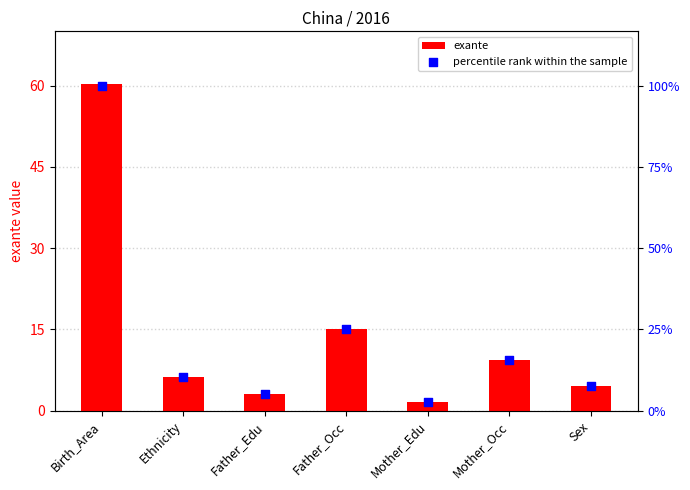

Which series has the largest total across all categories?

exante